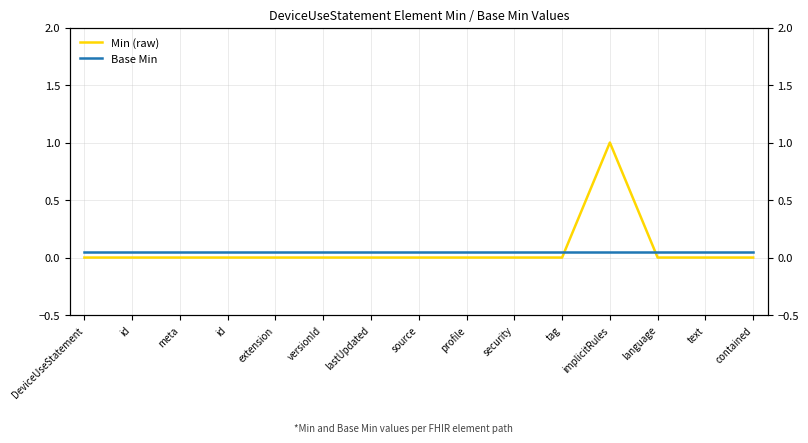

Which series has the largest total across all categories?

Min (raw)